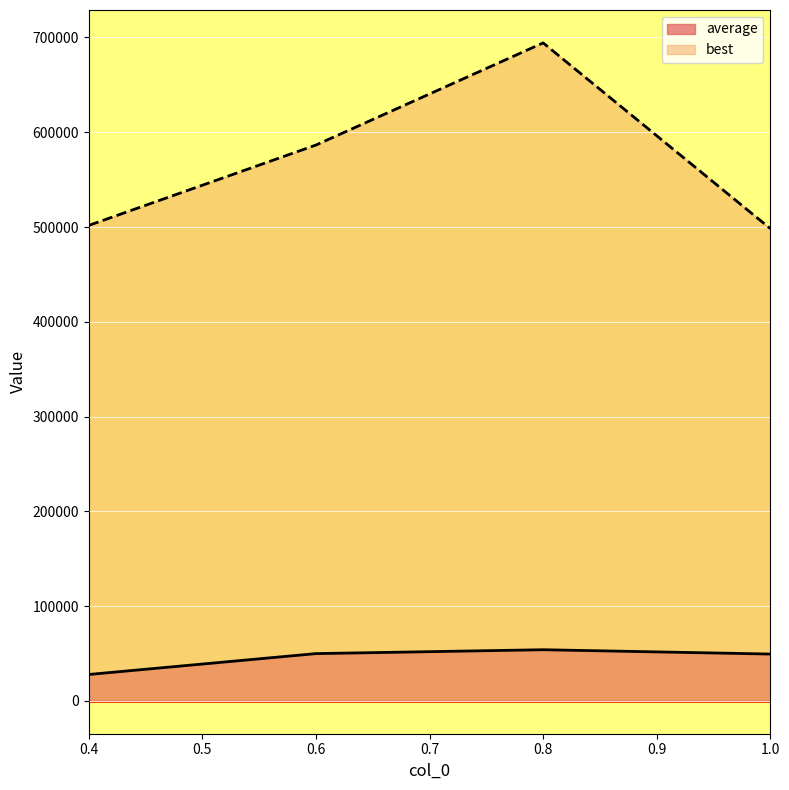

How many interior local peaks does the best series have?

1